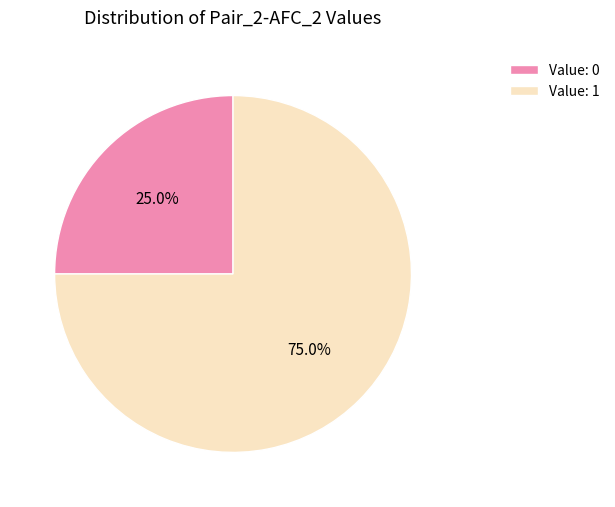

To the nearest percent, what is the average slice percentage?

50%